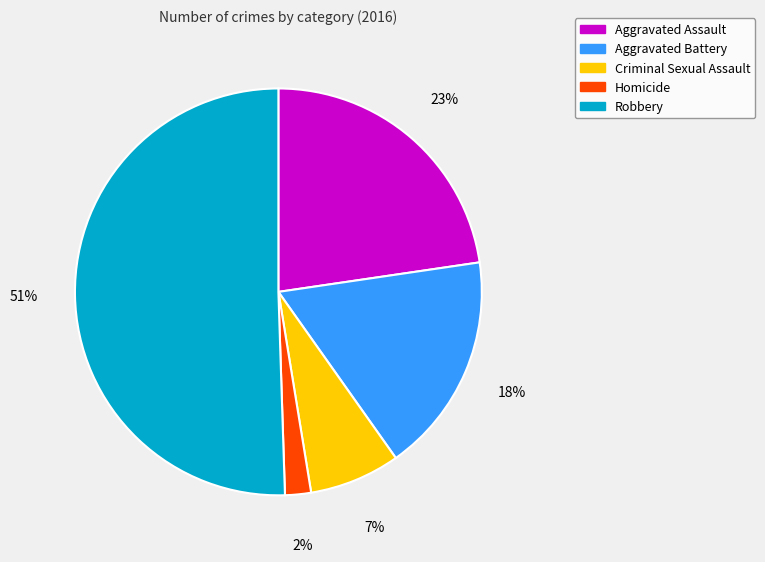

Rank the categories by value from highest to lowest.

Robbery, Aggravated Assault, Aggravated Battery, Criminal Sexual Assault, Homicide